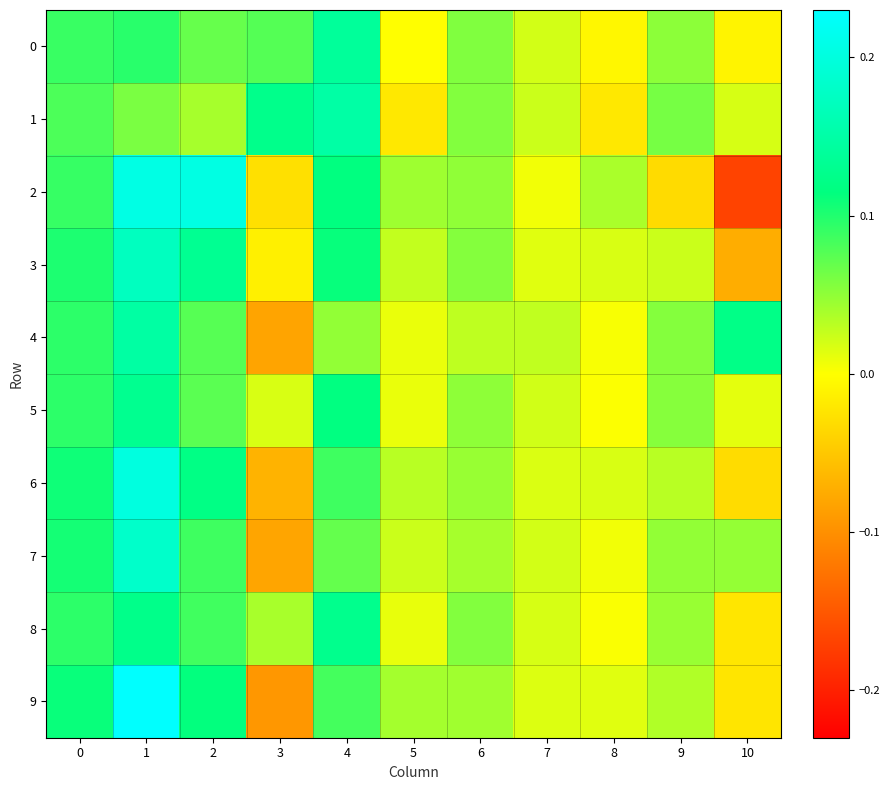

Reading left to right, extract all data points from this chart.

0: 0=0.1	1=0.1	2=0.1	3=0.1	4=0.1	5=-0.0	6=0.1	7=0.0	8=-0.0	9=0.1	10=-0.0
1: 0=0.1	1=0.1	2=0.0	3=0.1	4=0.1	5=-0.0	6=0.1	7=0.0	8=-0.0	9=0.1	10=0.0
2: 0=0.1	1=0.2	2=0.2	3=-0.0	4=0.1	5=0.0	6=0.0	7=0.0	8=0.0	9=-0.0	10=-0.2
3: 0=0.1	1=0.2	2=0.1	3=-0.0	4=0.1	5=0.0	6=0.1	7=0.0	8=0.0	9=0.0	10=-0.1
4: 0=0.1	1=0.1	2=0.1	3=-0.1	4=0.0	5=0.0	6=0.0	7=0.0	8=0.0	9=0.1	10=0.1
5: 0=0.1	1=0.1	2=0.1	3=0.0	4=0.1	5=0.0	6=0.1	7=0.0	8=0.0	9=0.1	10=0.0
6: 0=0.1	1=0.2	2=0.1	3=-0.1	4=0.1	5=0.0	6=0.0	7=0.0	8=0.0	9=0.0	10=-0.0
7: 0=0.1	1=0.2	2=0.1	3=-0.1	4=0.1	5=0.0	6=0.0	7=0.0	8=0.0	9=0.0	10=0.0
8: 0=0.1	1=0.1	2=0.1	3=0.0	4=0.1	5=0.0	6=0.1	7=0.0	8=0.0	9=0.0	10=-0.0
9: 0=0.1	1=0.2	2=0.1	3=-0.1	4=0.1	5=0.0	6=0.0	7=0.0	8=0.0	9=0.0	10=-0.0